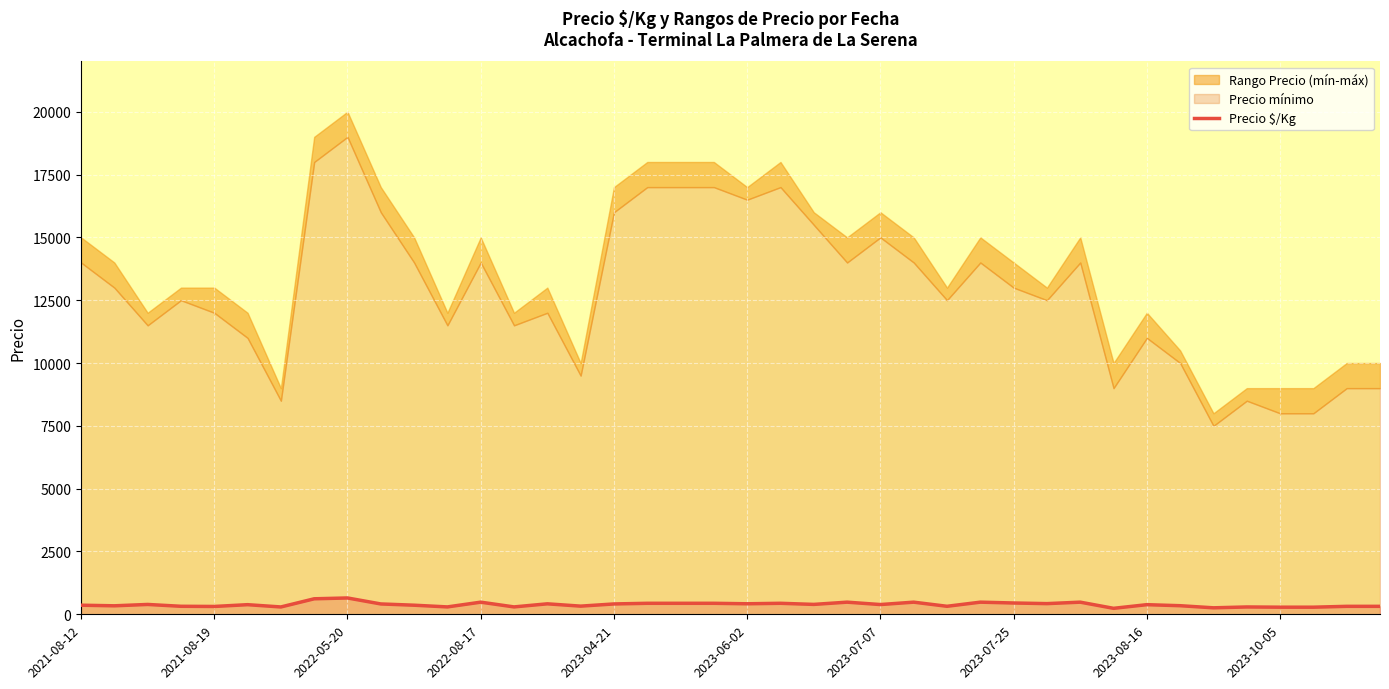

How many lines are shown in the chart?

1